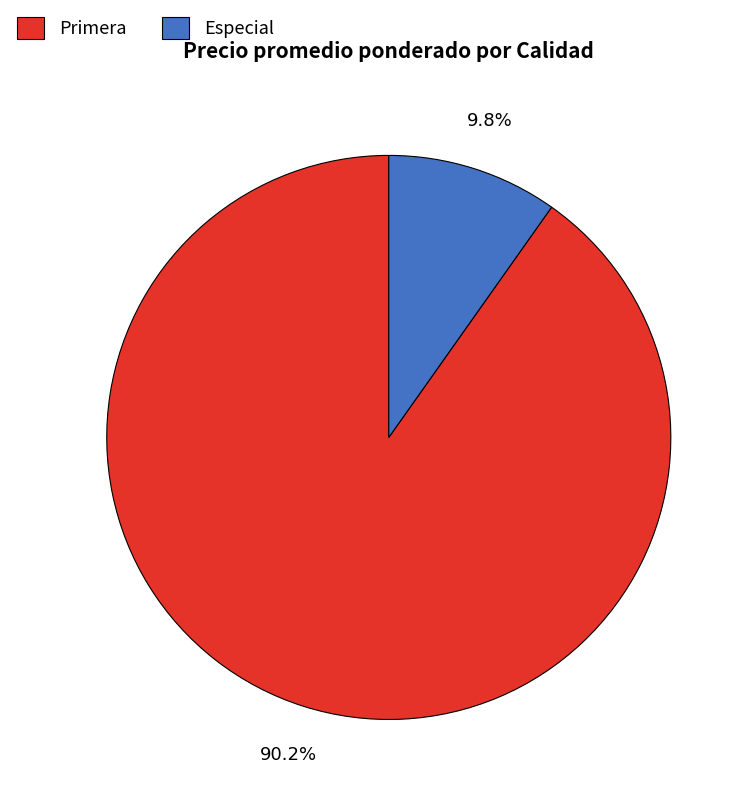

How many segments does this pie chart have?

2